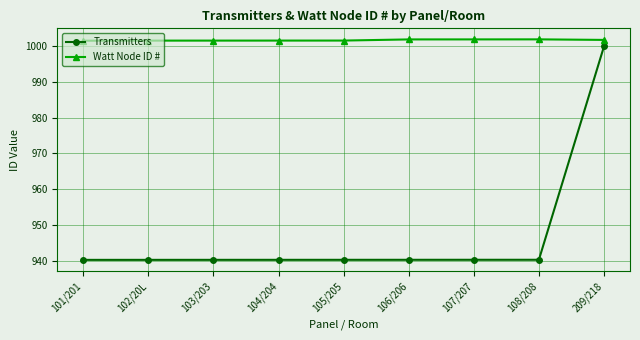

Which series has the largest range (max minus min)?

Transmitters